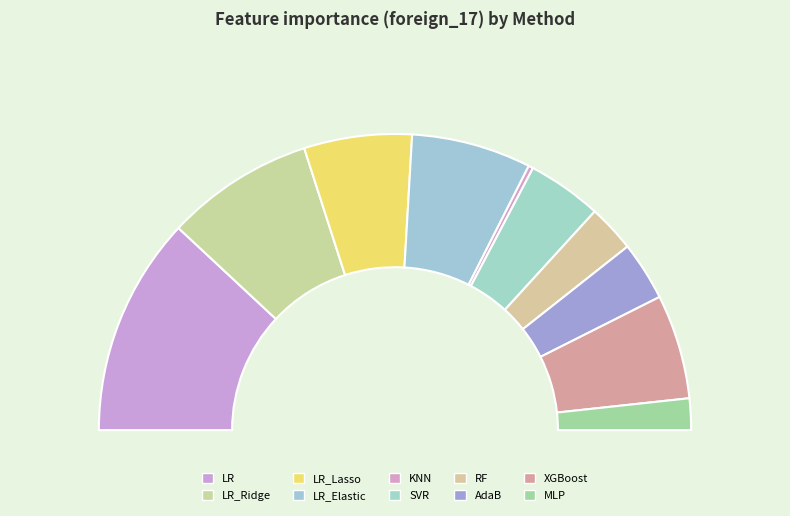

How many segments does this pie chart have?

10